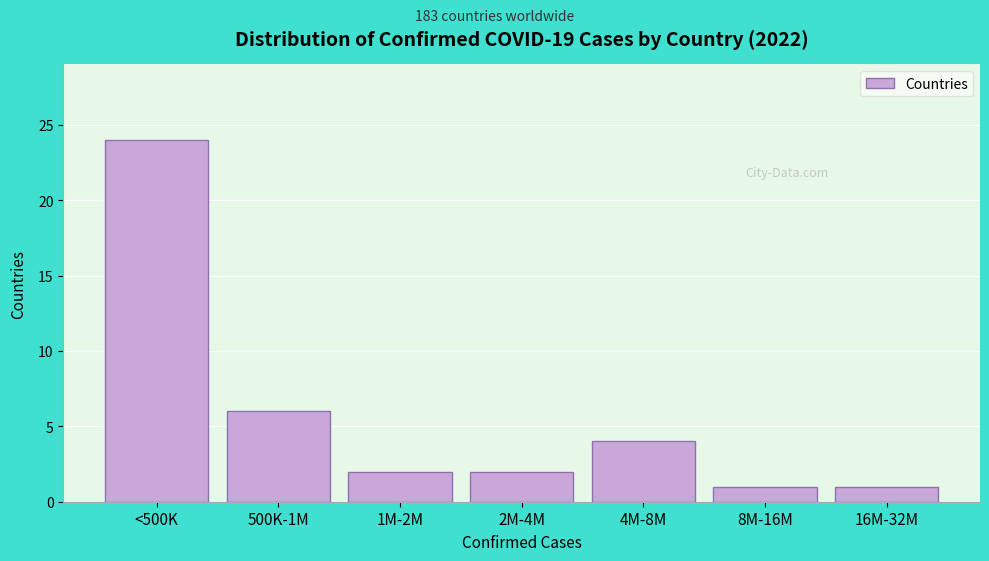

Reading right to left, what are all the values shown in this chart?

16M-32M=1	8M-16M=1	4M-8M=4	2M-4M=2	1M-2M=2	500K-1M=6	<500K=24